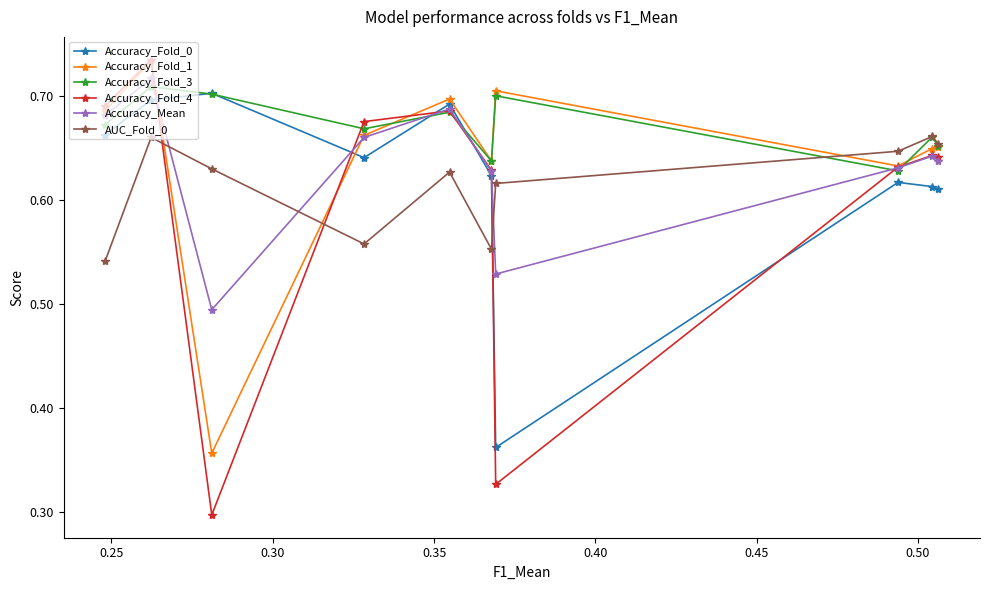

True or false: AUC_Fold_0 and Accuracy_Fold_0 cross at least once.

True